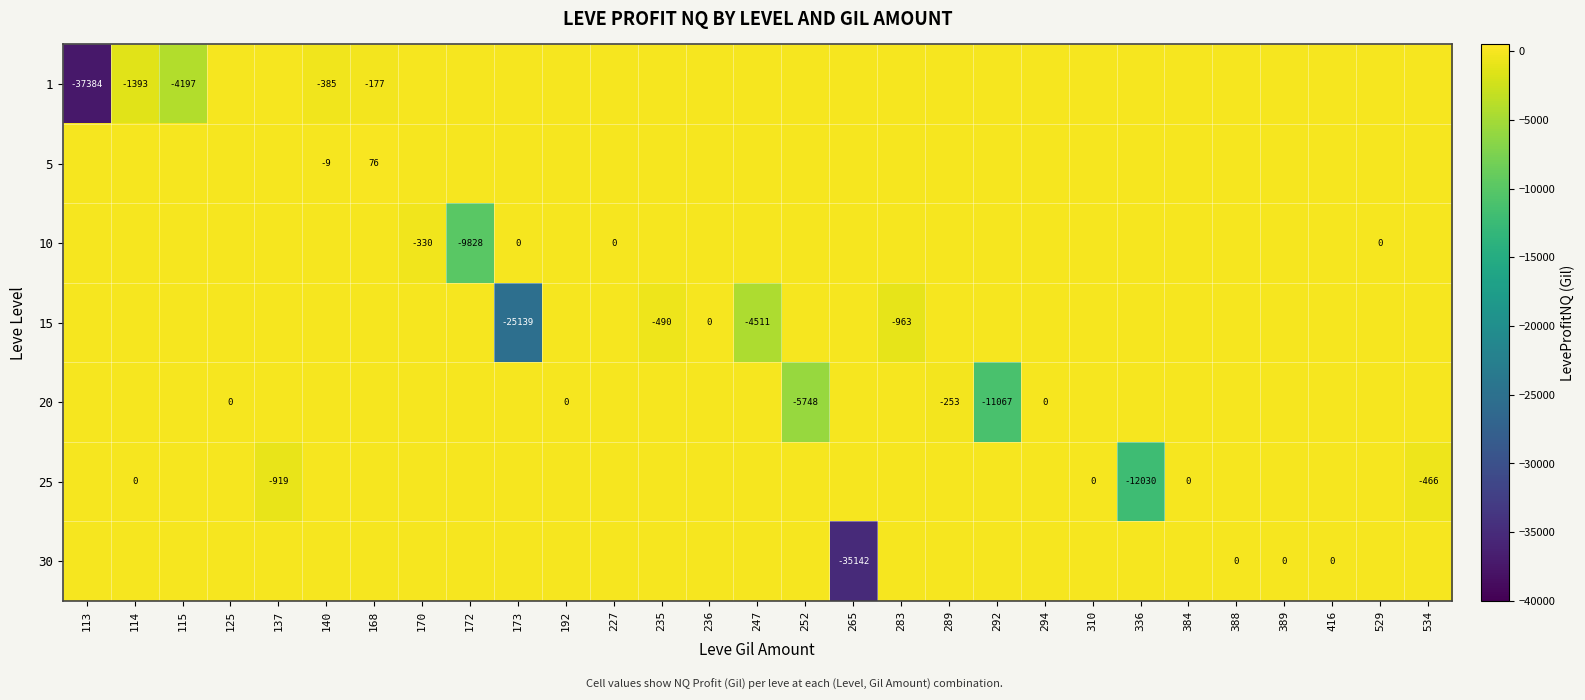

The 15 series shows -470 at 283. True or false?

False